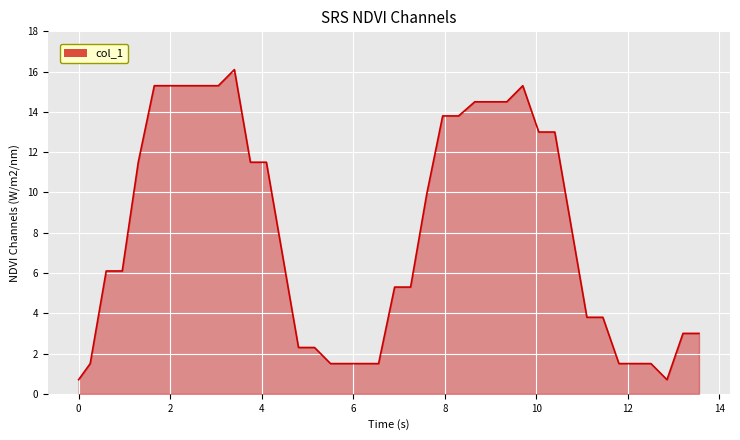

How many points are lower than both their immediate neighbors (excluding endpoints)?

1